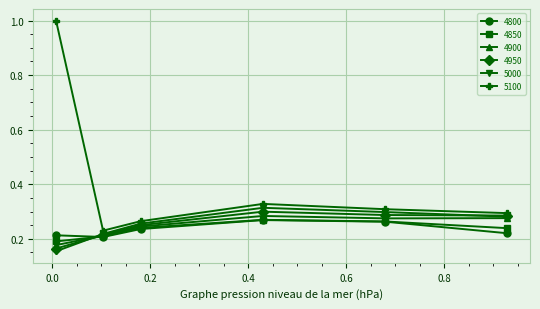

True or false: 5000 has more than 0 interior local peaks.

True